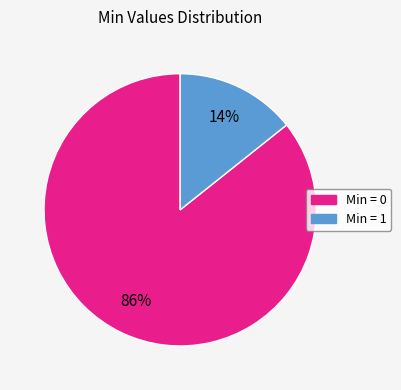

Is there a majority slice in this chart?

Yes